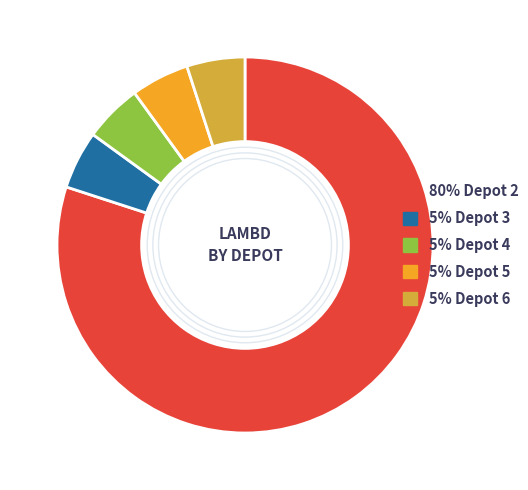

Is it true that 5% Depot 4 is 10% of the pie?

False